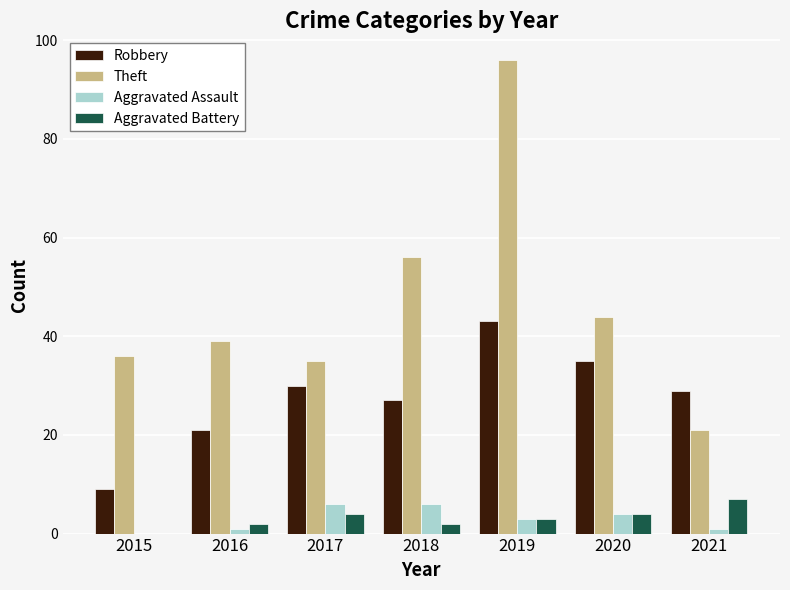

Which series has the widest spread of values?

Theft